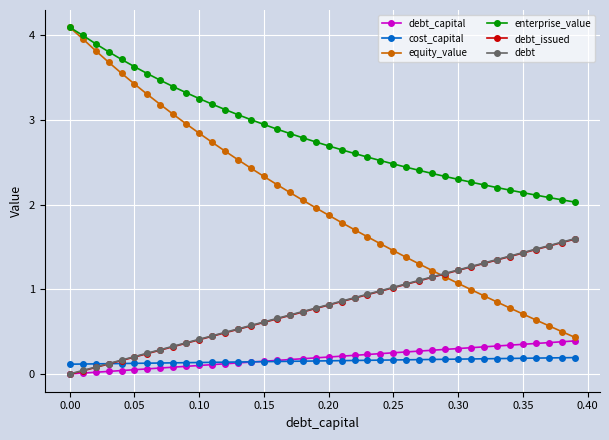

What is the greatest value displayed?

4.1